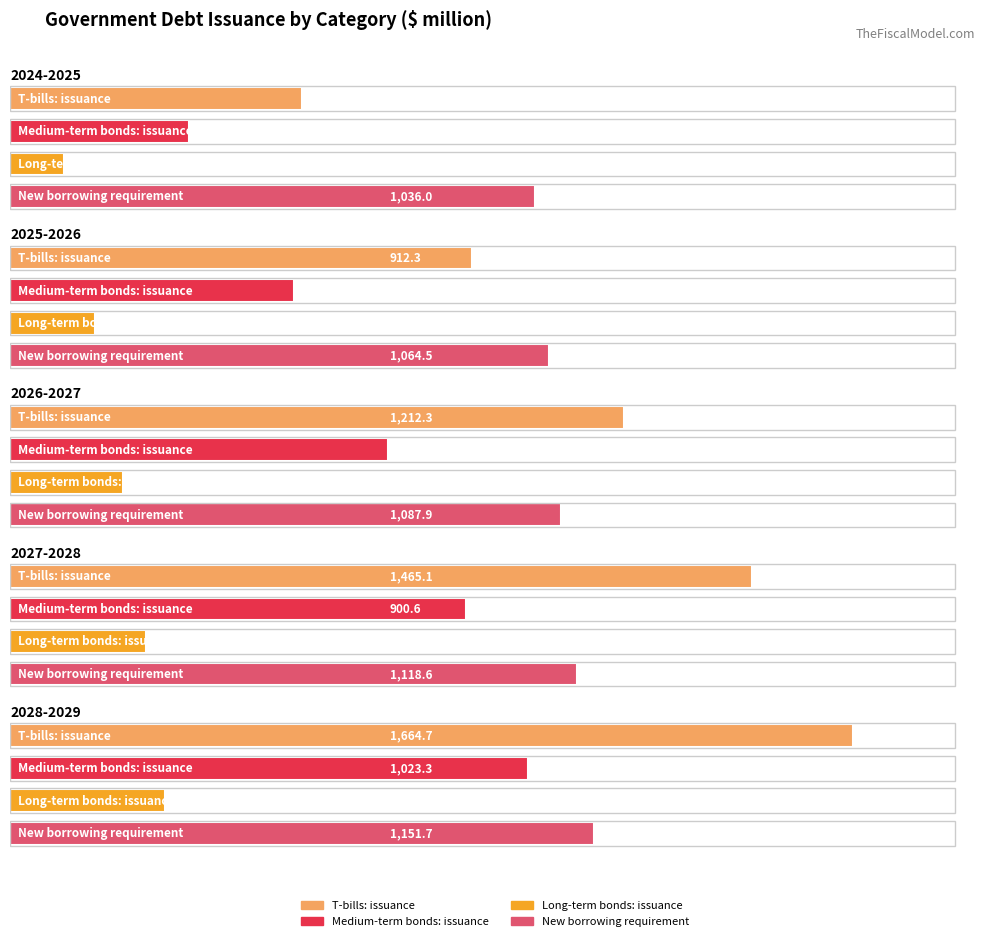

Does the chart contain any negative values?

No